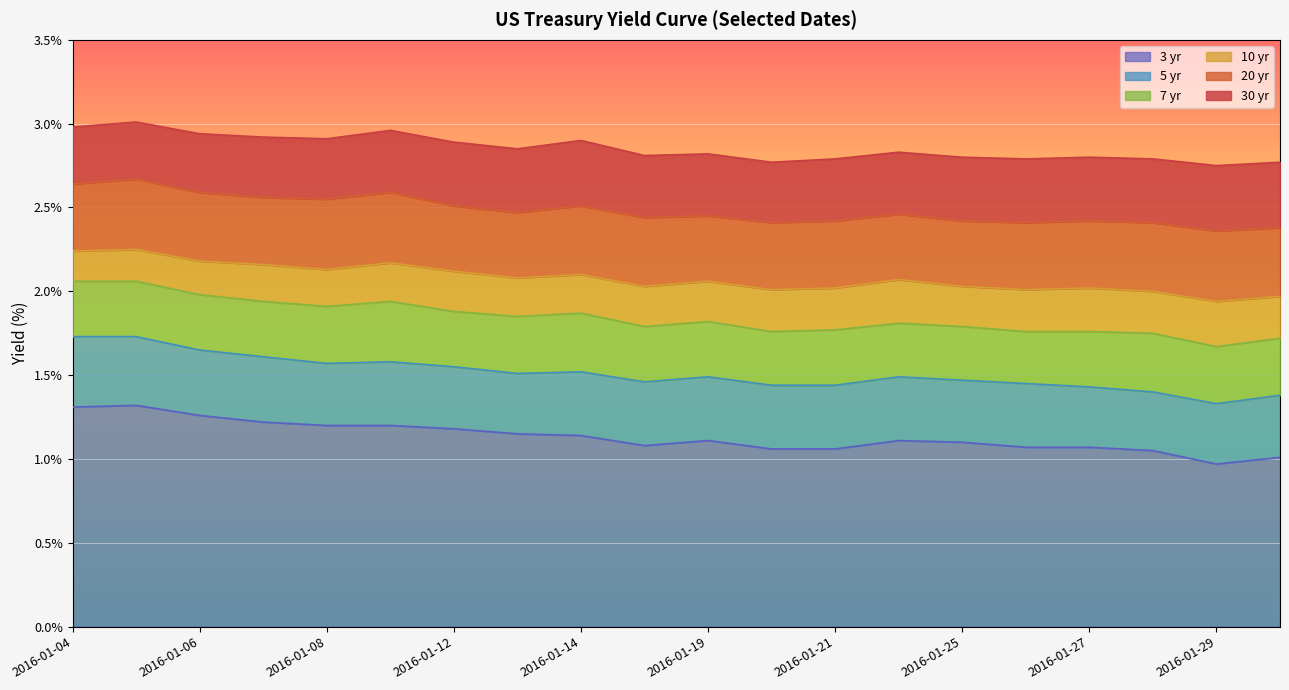

What is the total value across all series at 2016-01-27?

2.8